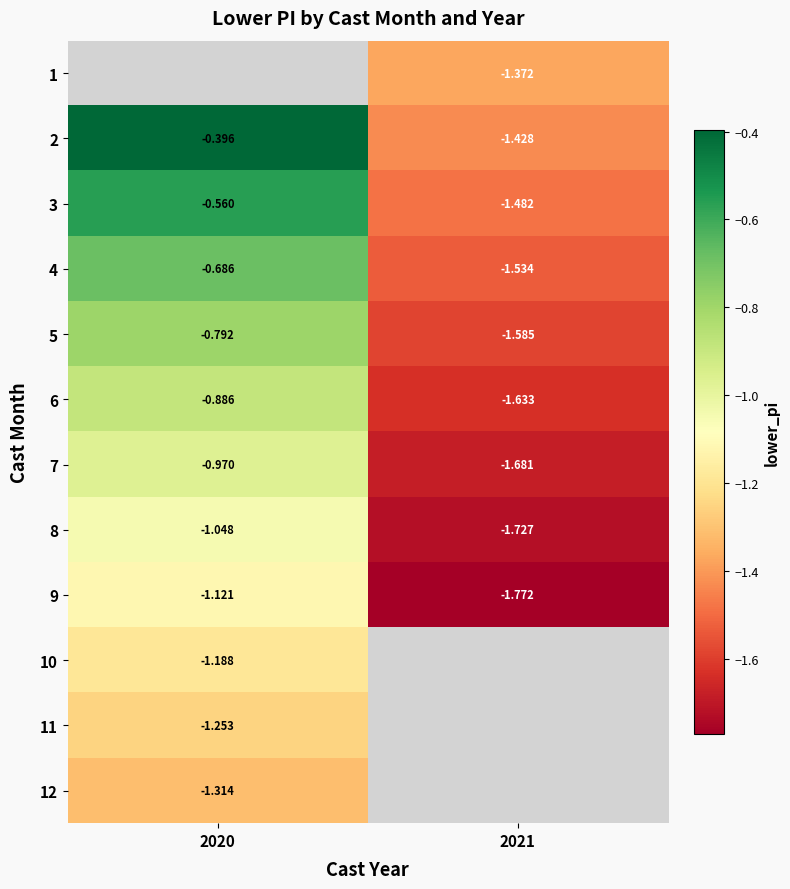

Where is 12 nearest to the value -1?

2020